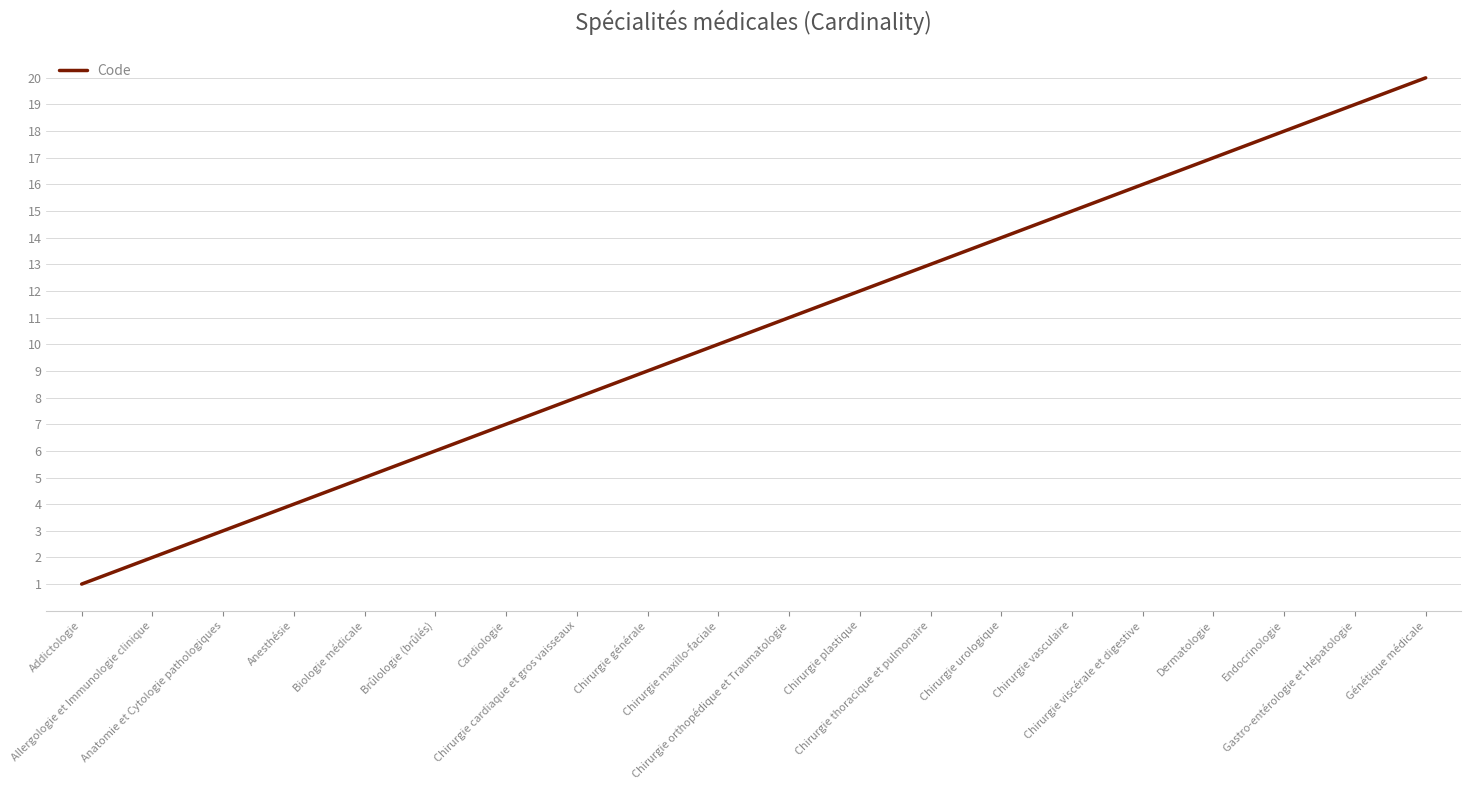

Which category has the highest value across all series?

Génétique médicale